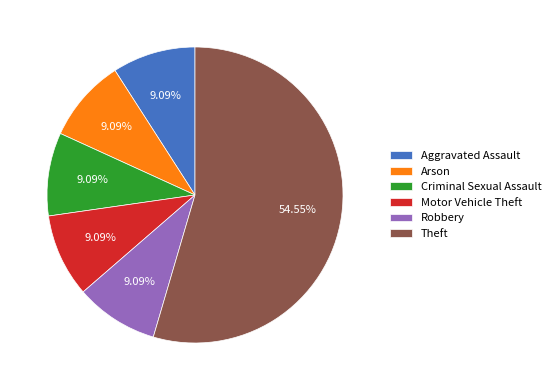

Combined, do Motor Vehicle Theft and Theft account for over 50%?

Yes